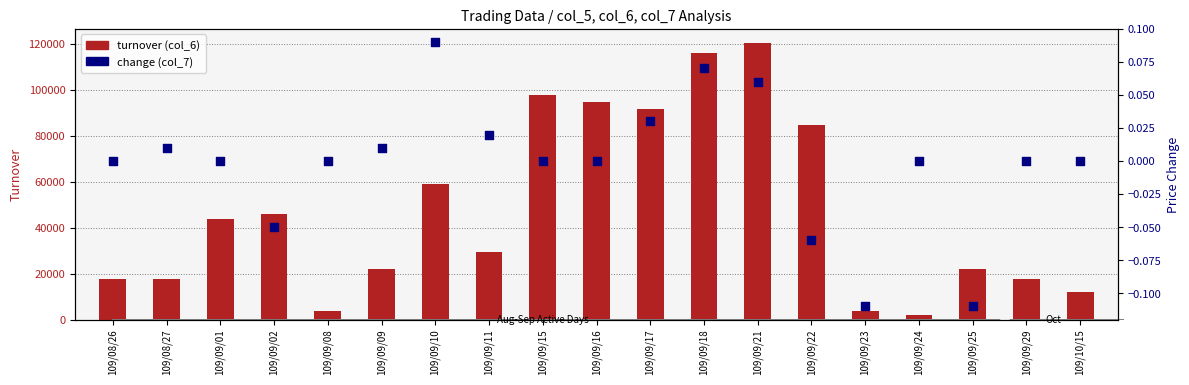

Which series reaches the maximum Y coordinate?

turnover (col_6)